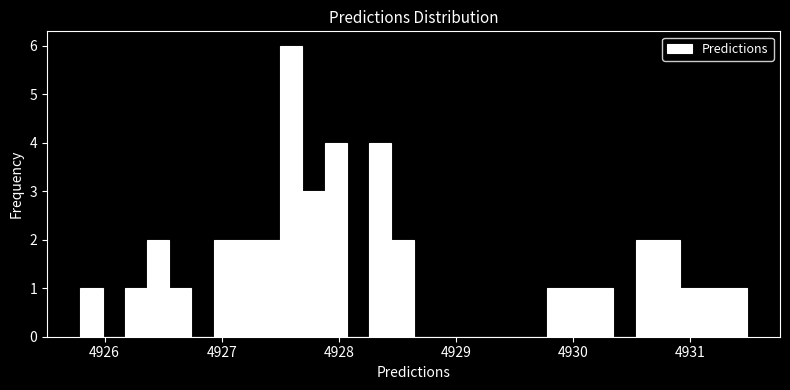

Read against the x-axis, roughly where is the centre of the tallest bar?

4927.6